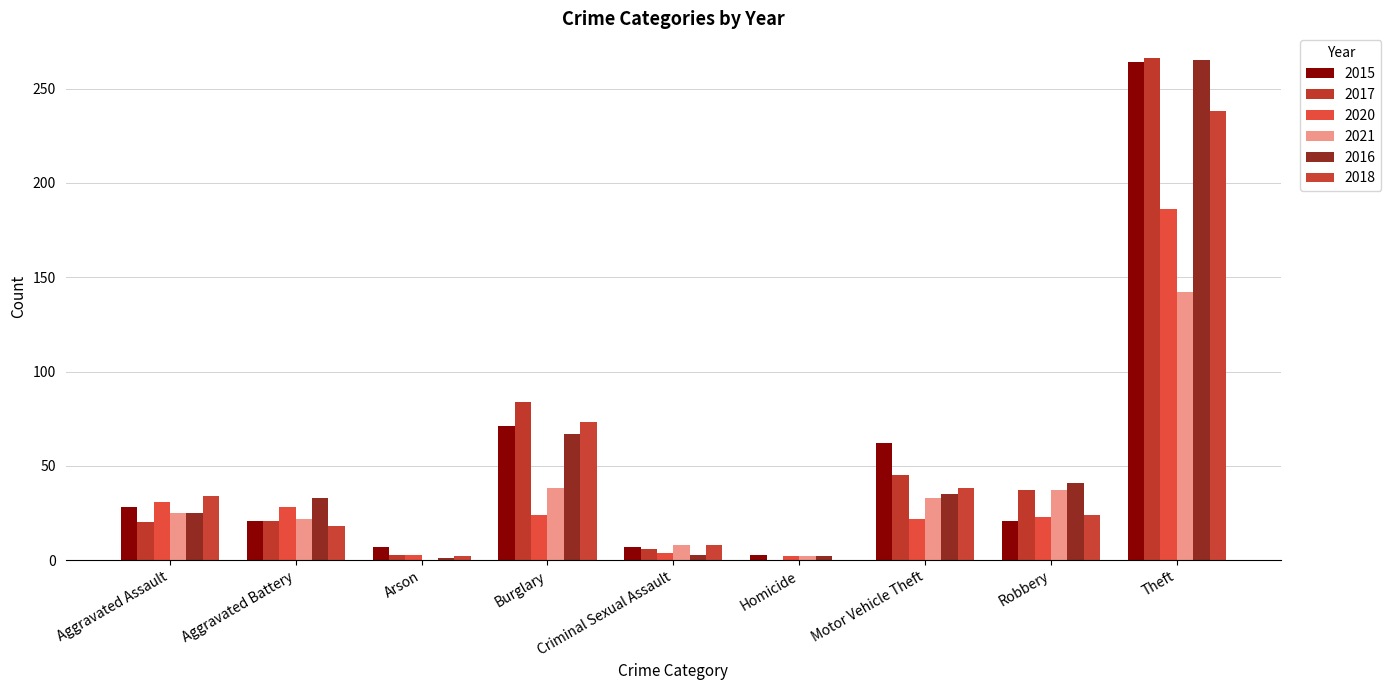

Between Aggravated Assault and Aggravated Battery, which is larger?

Aggravated Assault